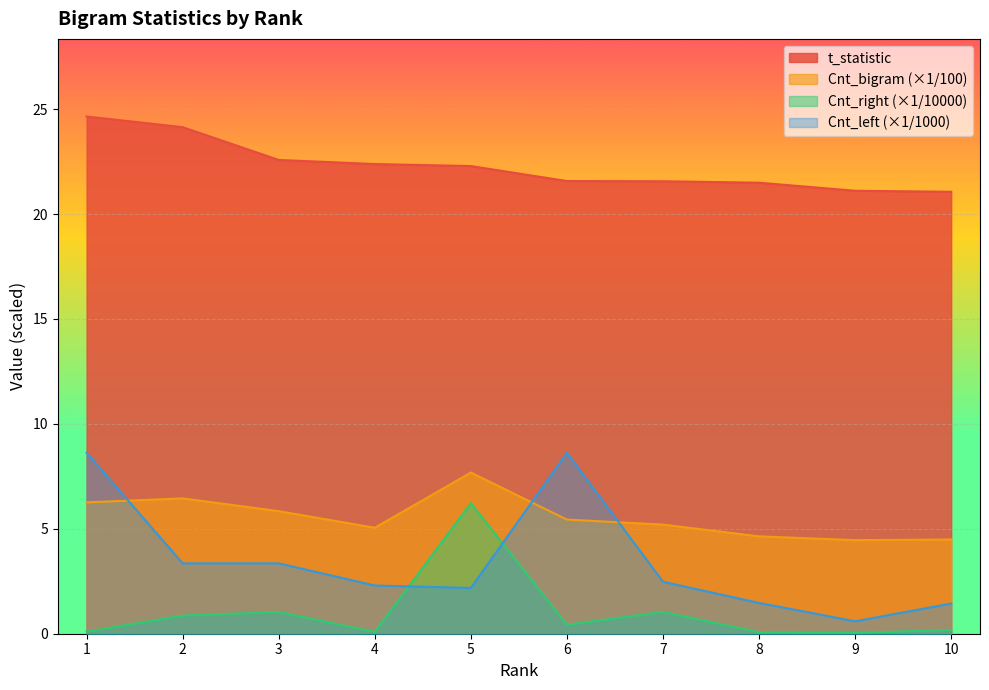

True or false: t_statistic and Cnt_left cross at least once.

False